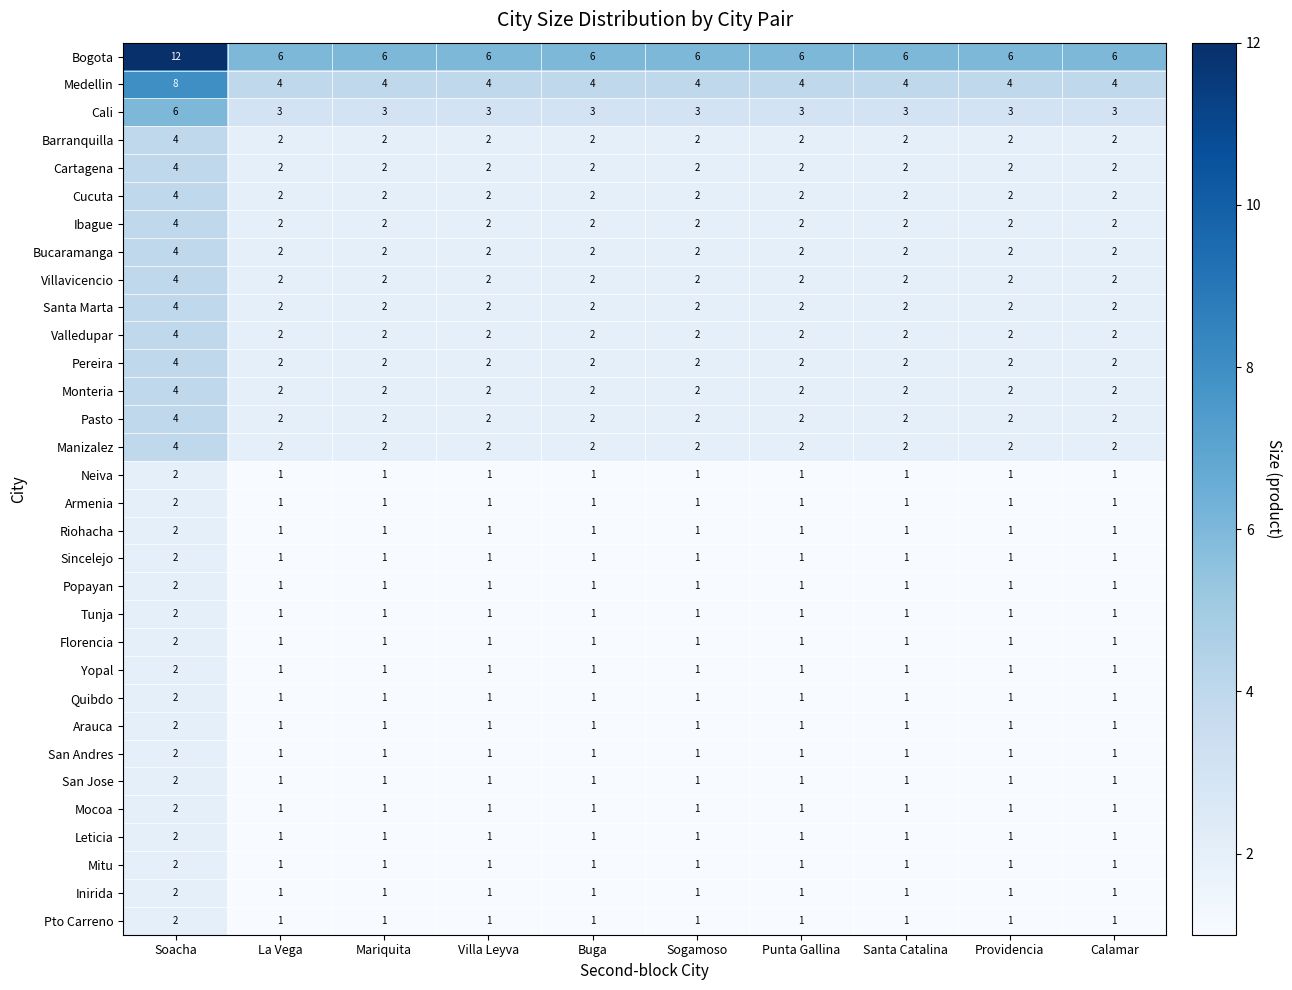

Which series has the largest total across all categories?

Bogota